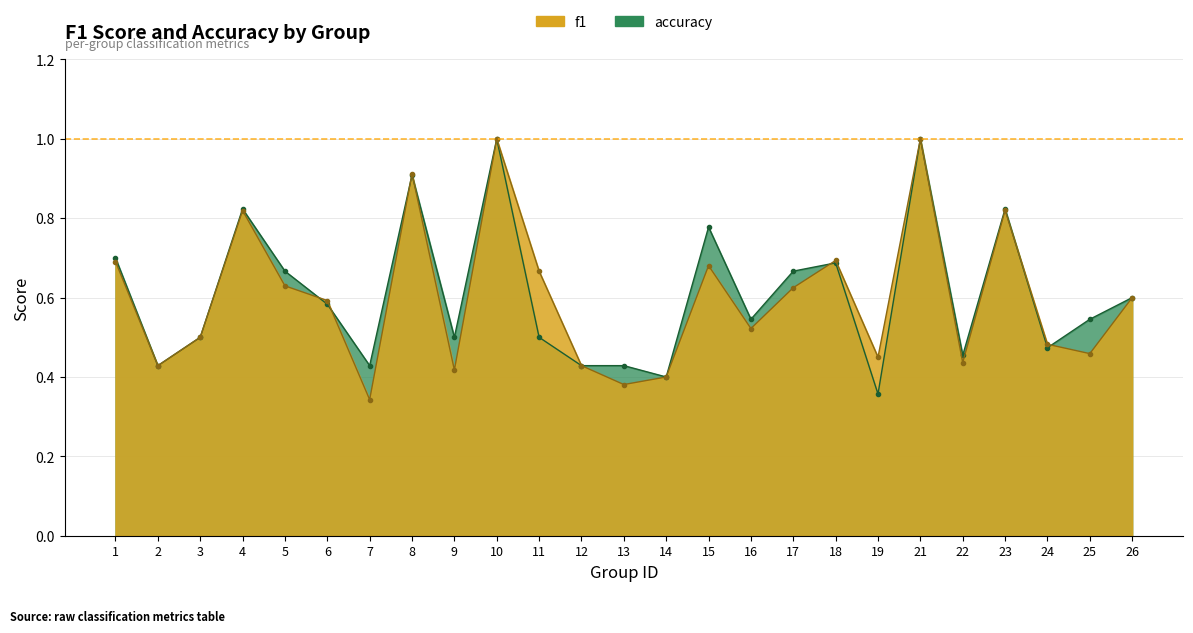

What value does the accuracy series have at 7?

0.4